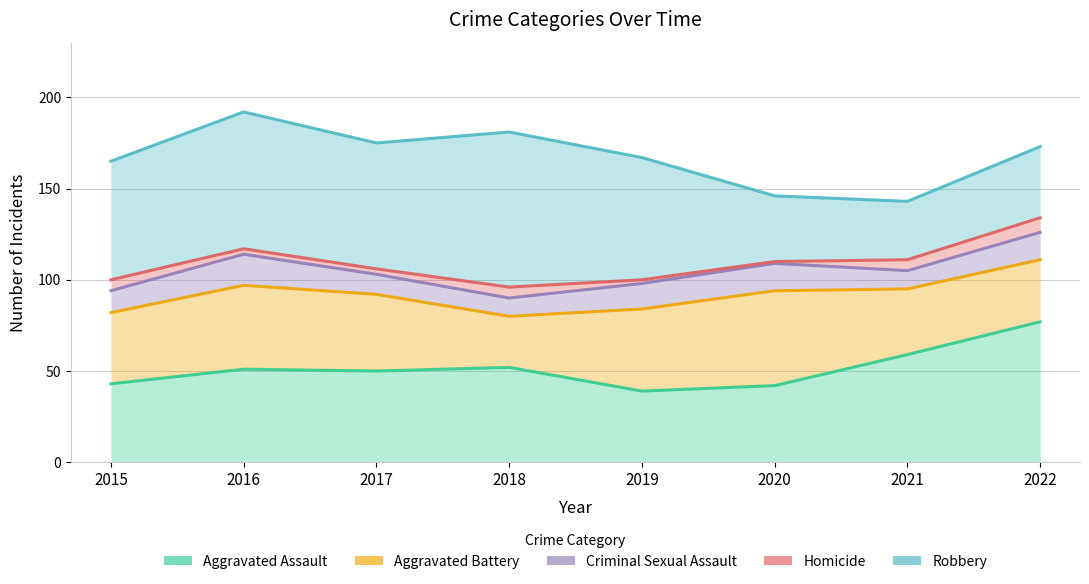

At which category does Aggravated Battery reach its first local peak?

2016